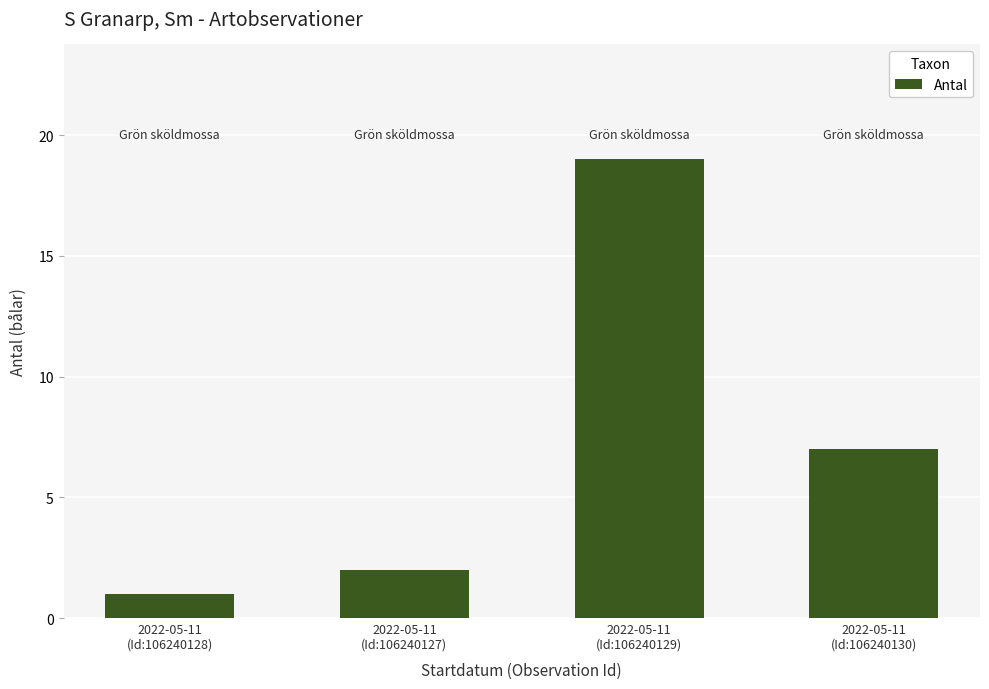

How many bars are there in total?

4